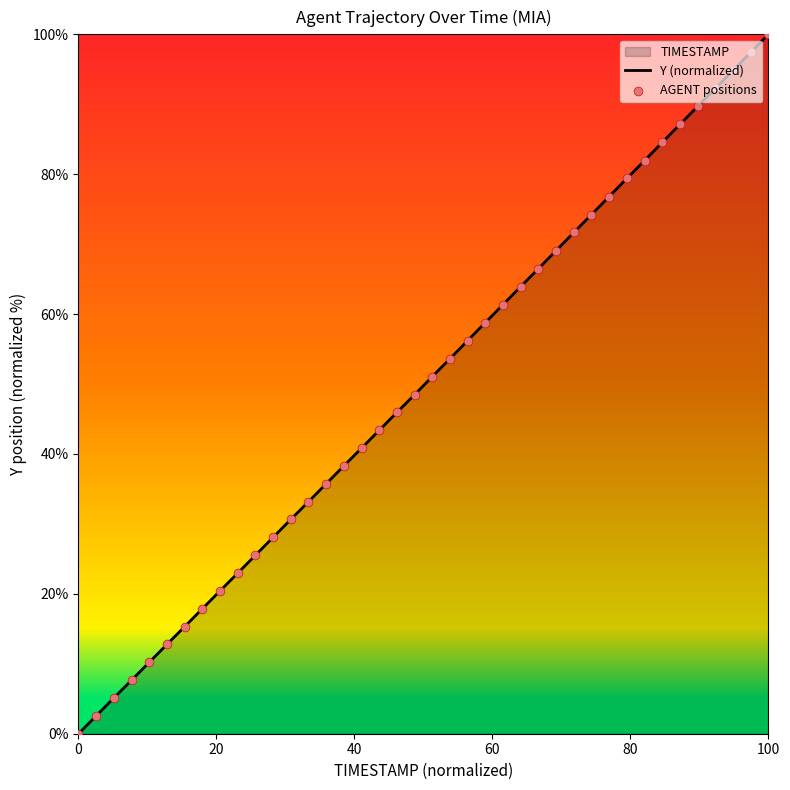

Which series contains the lowest Y value?

Y (normalized)